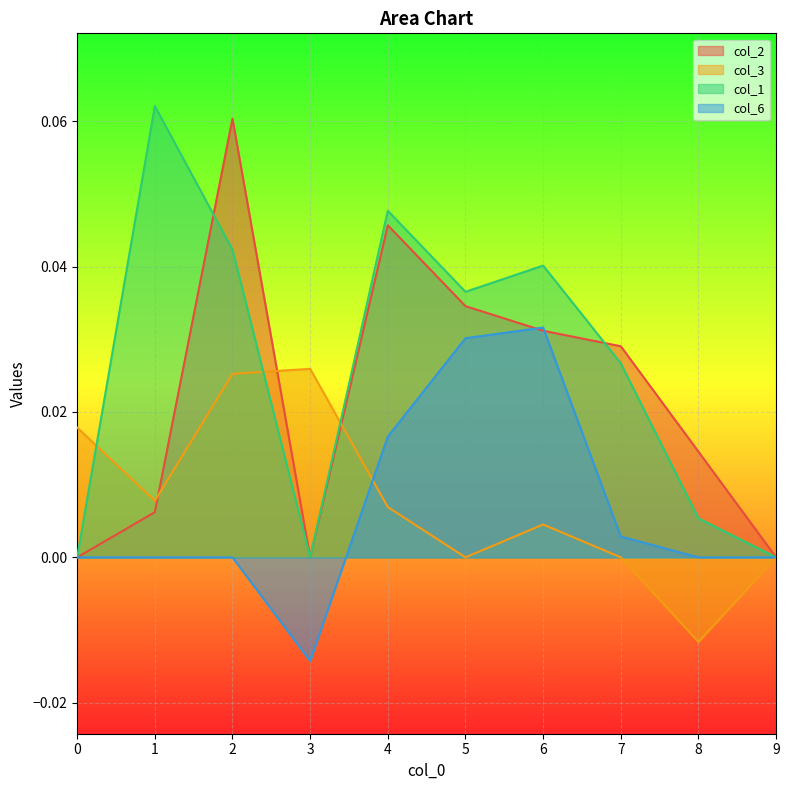

What are all the series names shown in the legend?

col_2, col_3, col_1, col_6